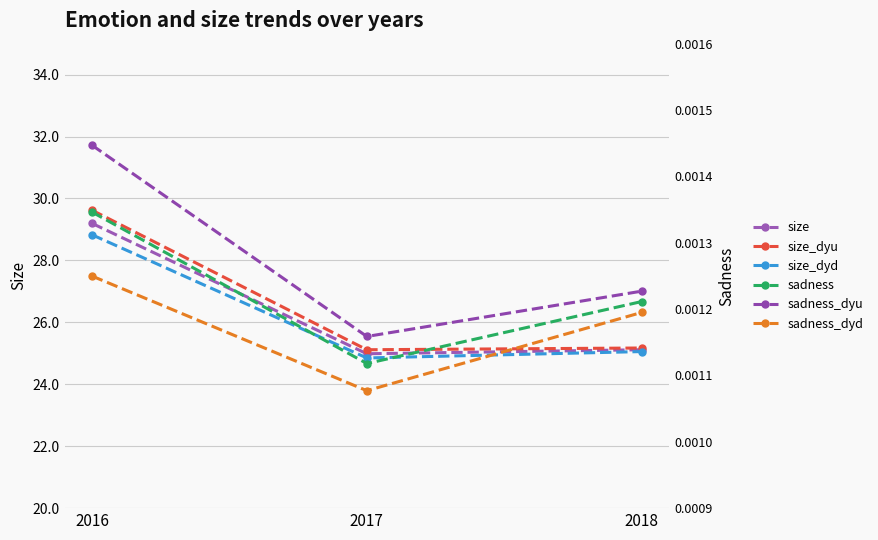

What is the sum of all size values?

79.3